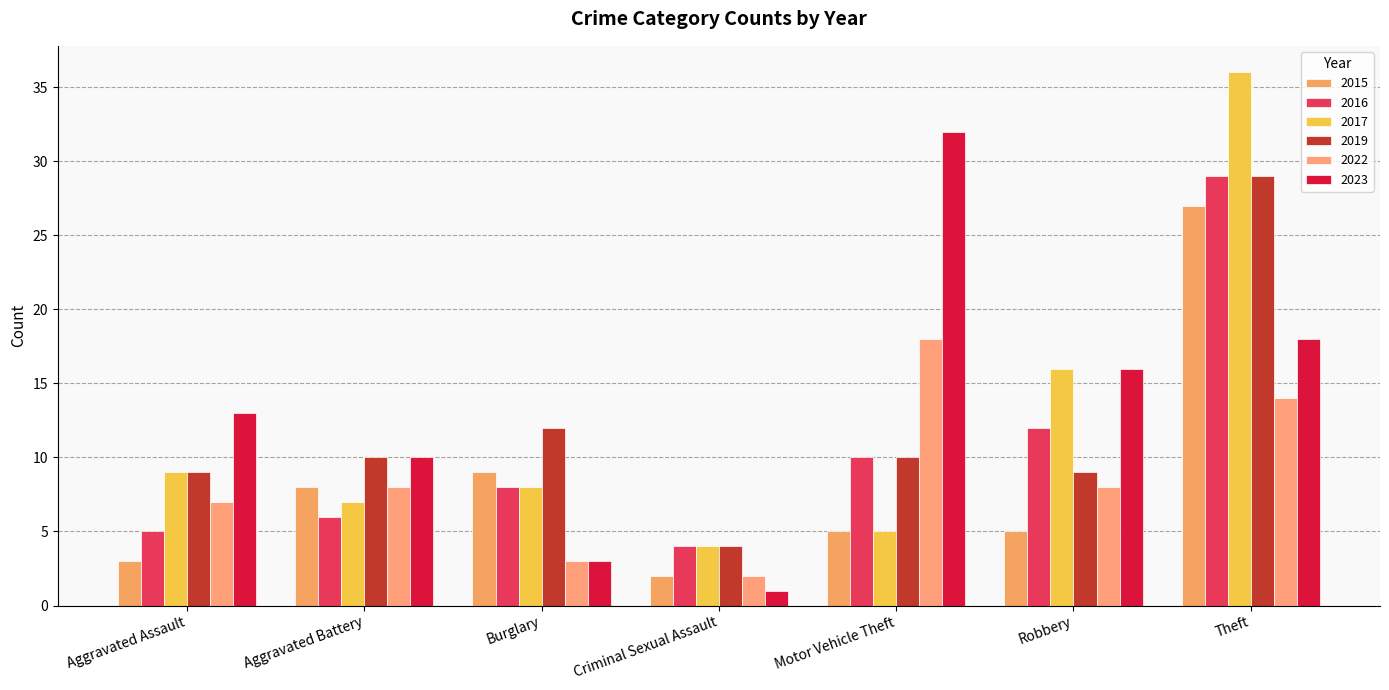

Which series has the largest range (max minus min)?

2017